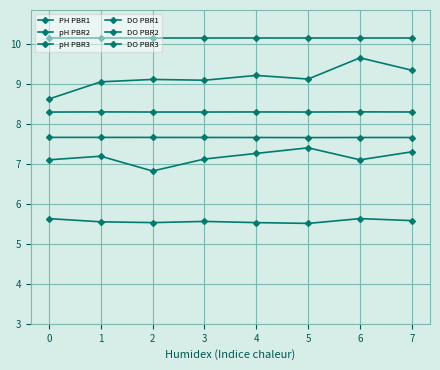

True or false: PH PBR1 and DO PBR3 cross at least once.

False